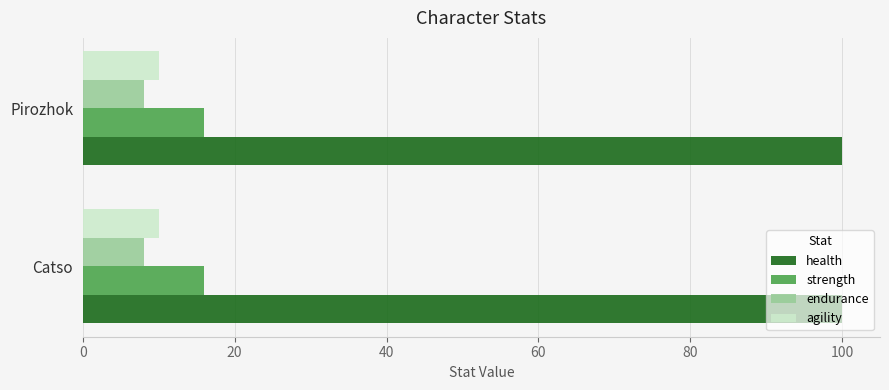

What is the maximum value shown in the chart?

100